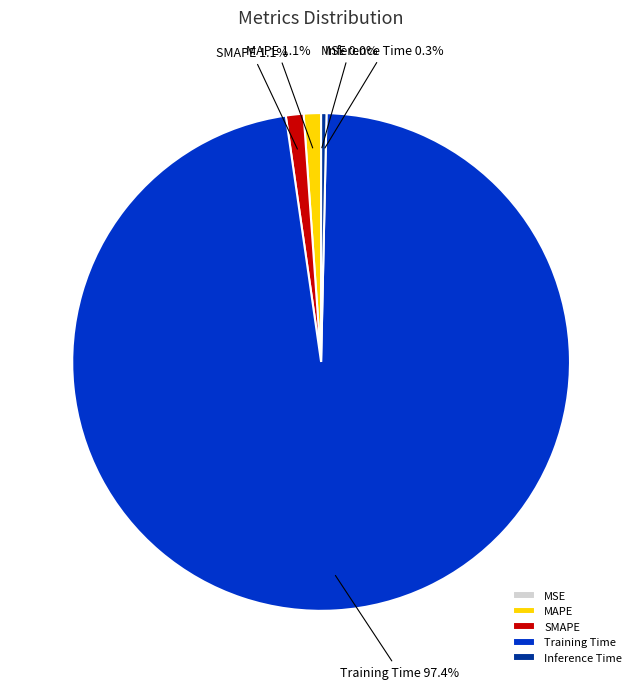

Does Training Time account for over 50% of the chart?

Yes